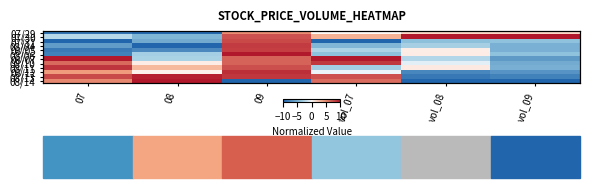

Rank the series by their maximum value, from highest to lowest.

07/30, 08/06, 08/07, 08/14, 08/13, 08/12, 08/11, 08/10, 08/04, 08/05, 07/31, 07/29